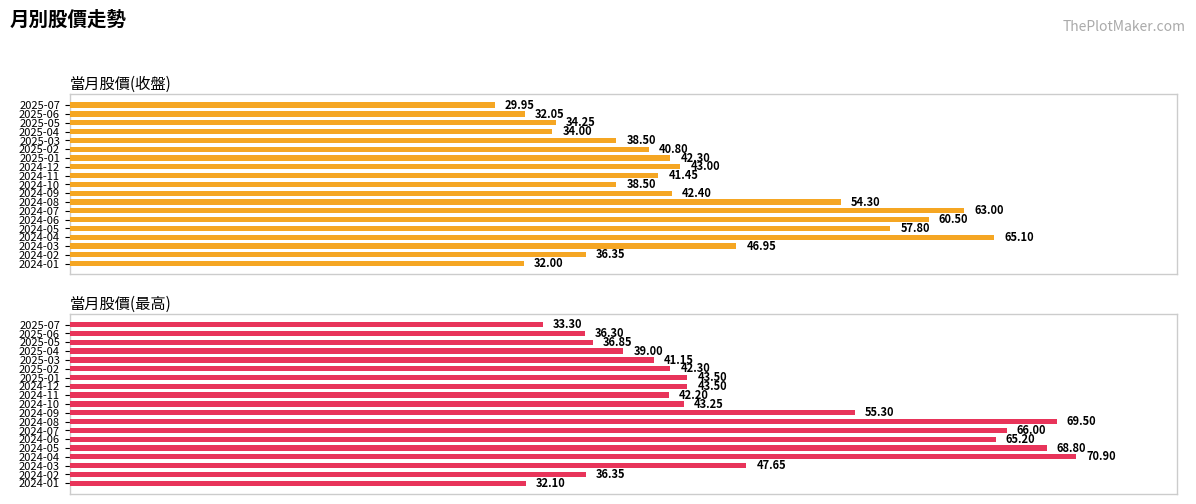

Reading left to right, transcribe all the data shown in this chart.

當月股價(收盤): 29.9	32.0	34.2	34.0	38.5	40.8	42.3	43.0	41.5	38.5	42.4	54.3	63.0	60.5	57.8	65.1	47.0	36.4	32.0
當月股價(最高): 33.3	36.3	36.9	39.0	41.1	42.3	43.5	43.5	42.2	43.2	55.3	69.5	66.0	65.2	68.8	70.9	47.6	36.4	32.1